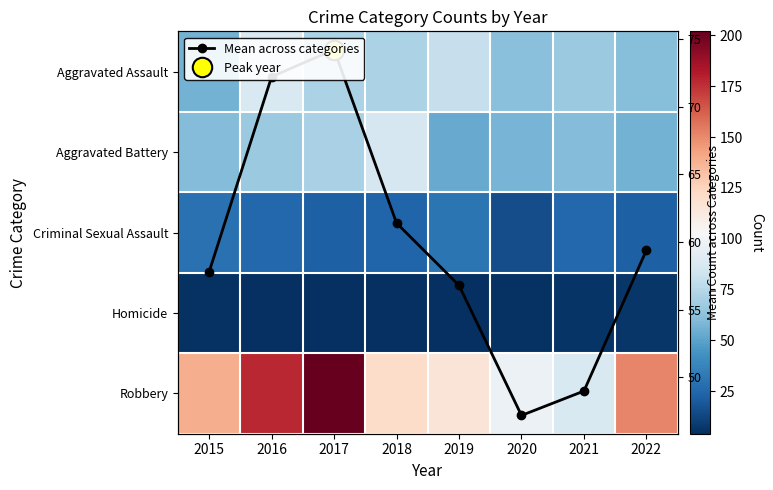

Rank the categories by Criminal Sexual Assault value from lowest to highest.

2020, 2017, 2022, 2018, 2016, 2021, 2015, 2019